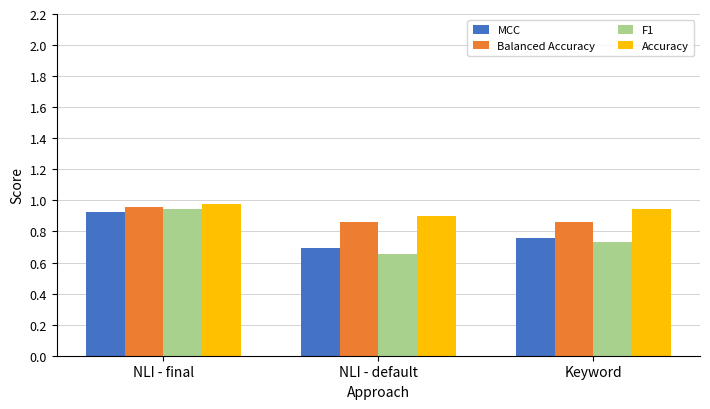

Where is MCC nearest to the value 0?

NLI - default